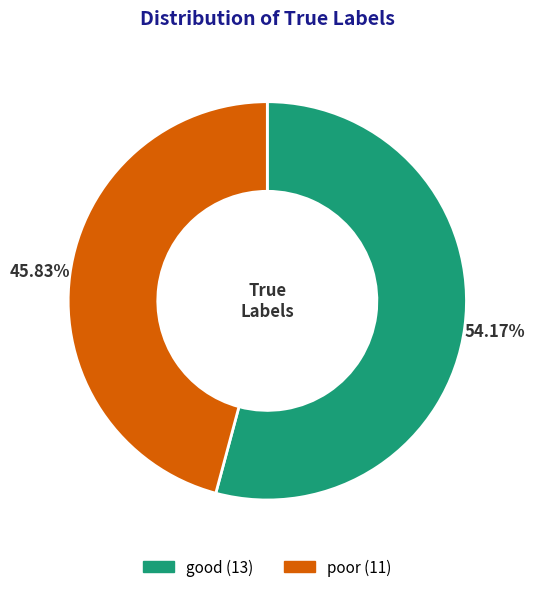

Which has a higher value, good or poor?

good